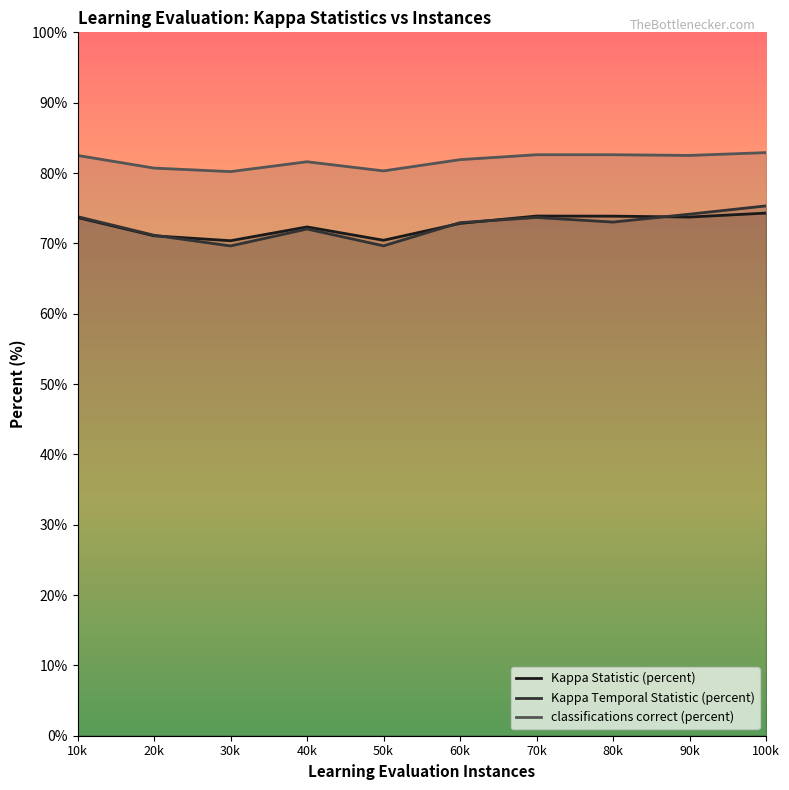

True or false: classifications correct (percent) and Kappa Statistic (percent) cross at least once.

False